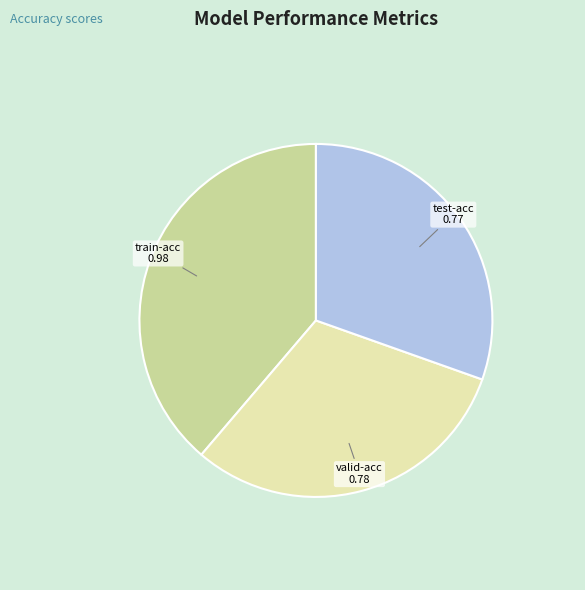

Is it true that valid-acc is 31% of the pie?

True